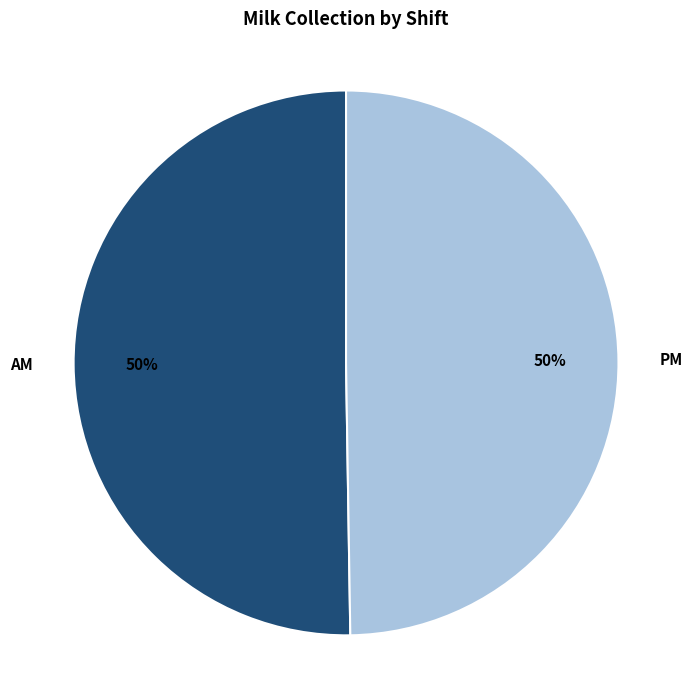

To the nearest percent, what percentage of the pie is AM?

50%